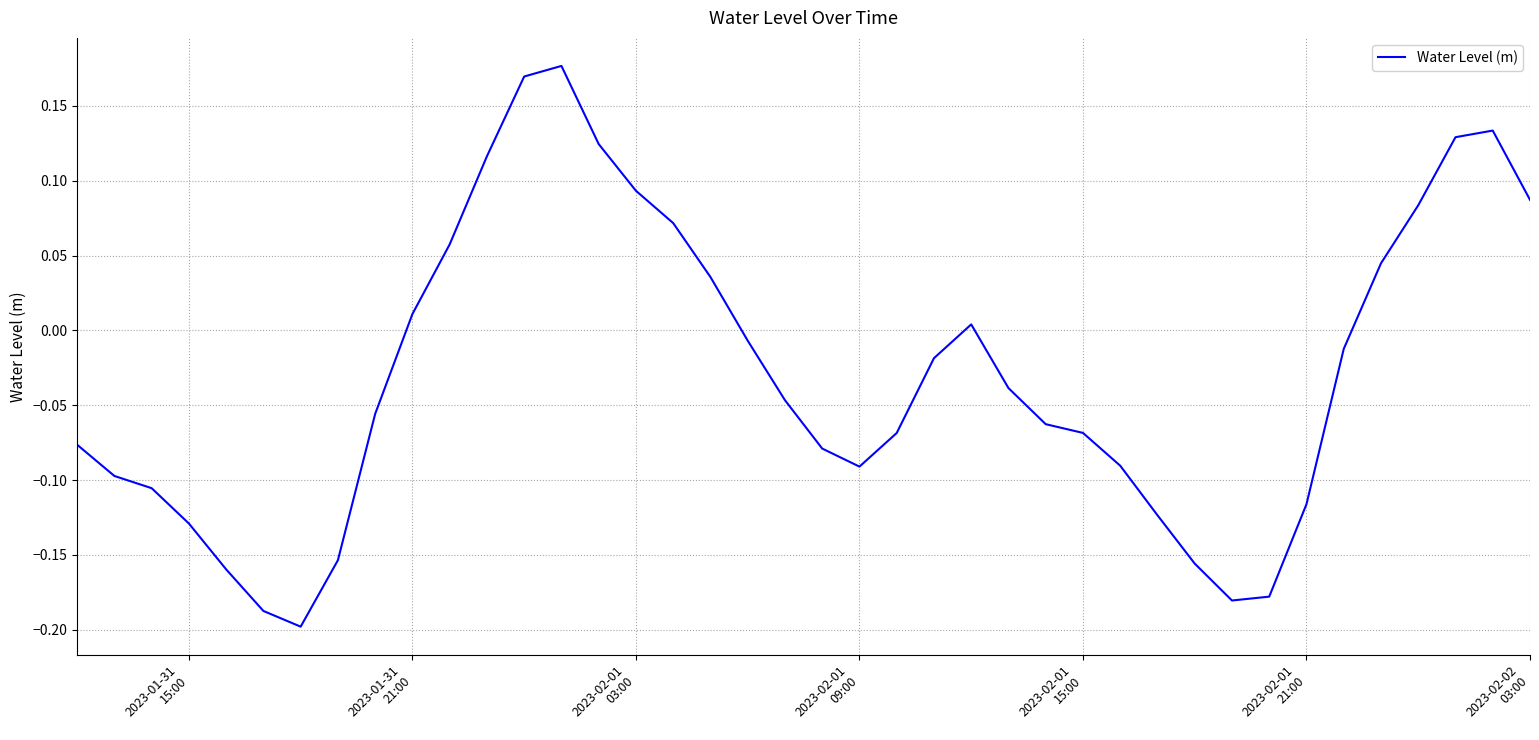

How many values are above zero?

15